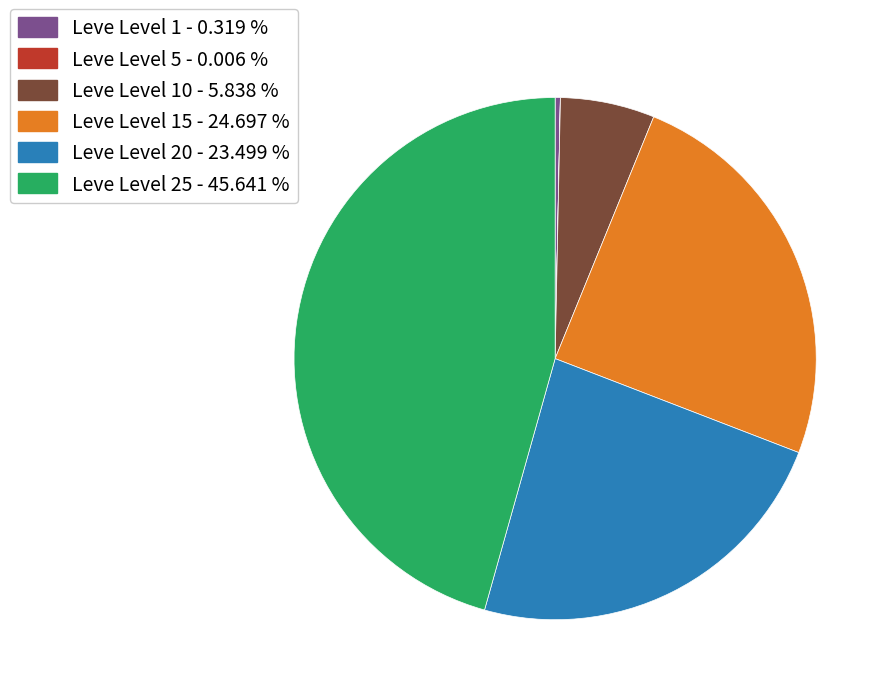

Is there a majority slice in this chart?

No